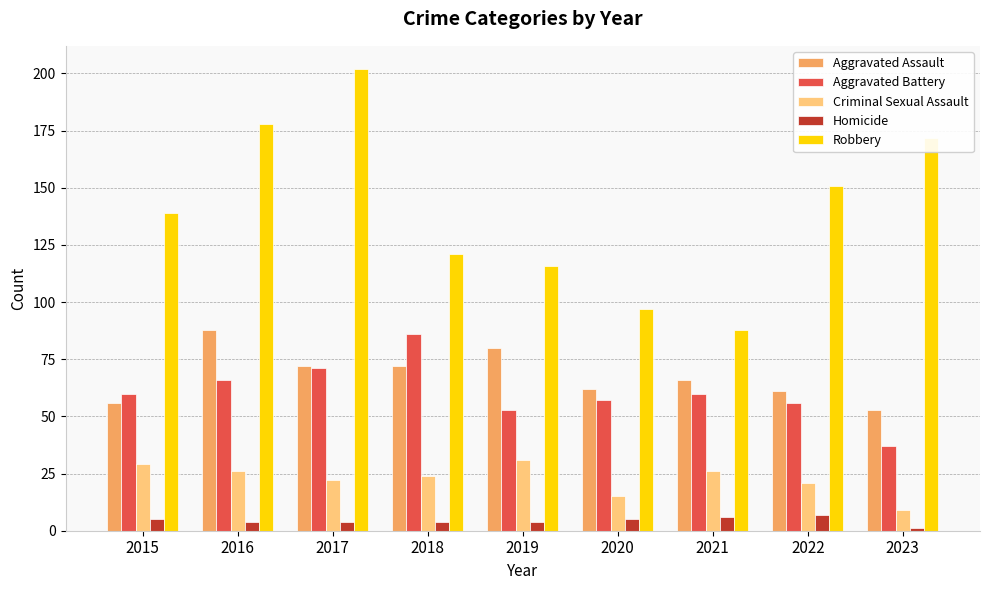

Which series has the widest spread of values?

Robbery